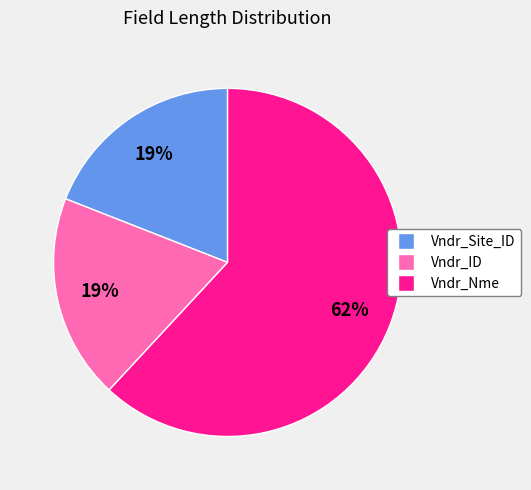

The Vndr_ID slice represents 31% of the pie. True or false?

False